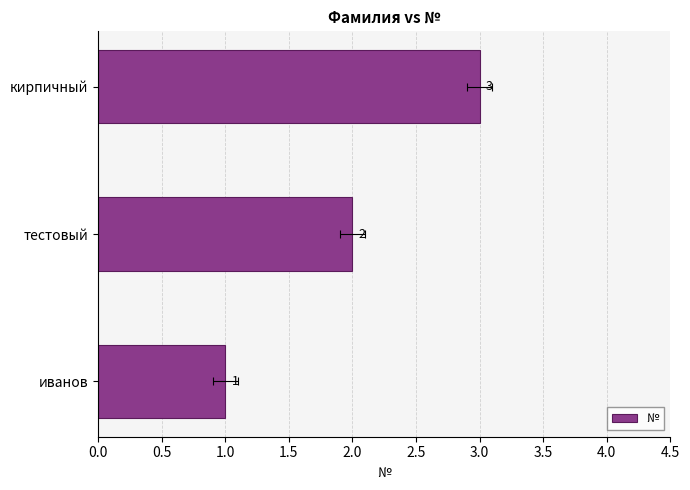

What is the difference between the maximum and minimum values?

2